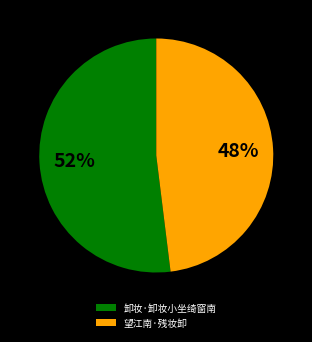

What is the majority slice?

卸妆·卸妆小坐绮窗南